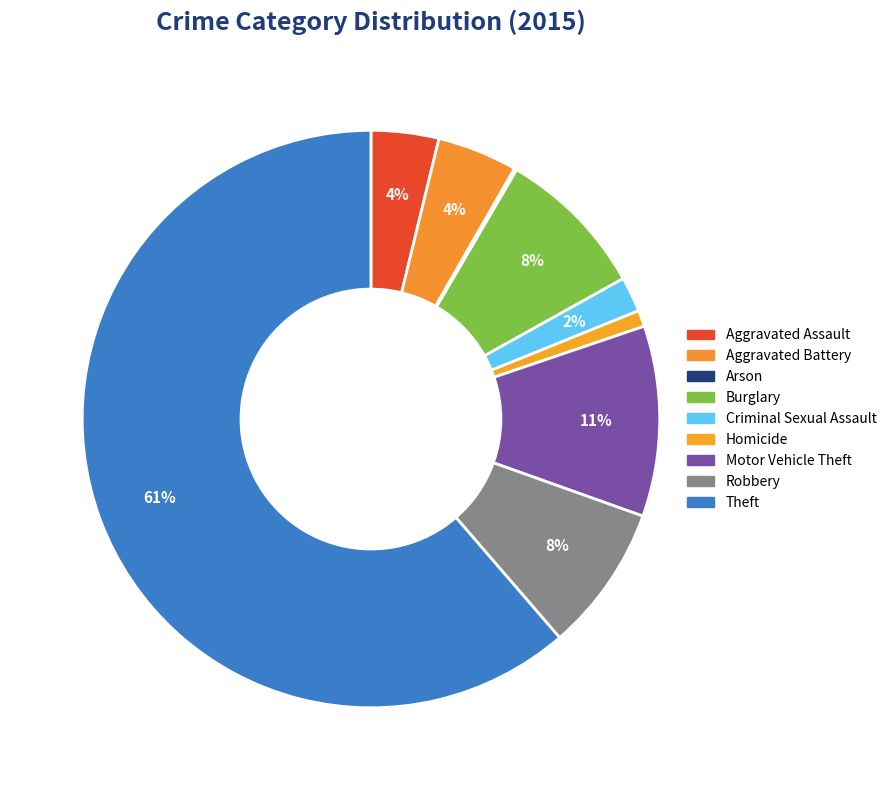

How much of the chart is everything except Homicide?

99.1%